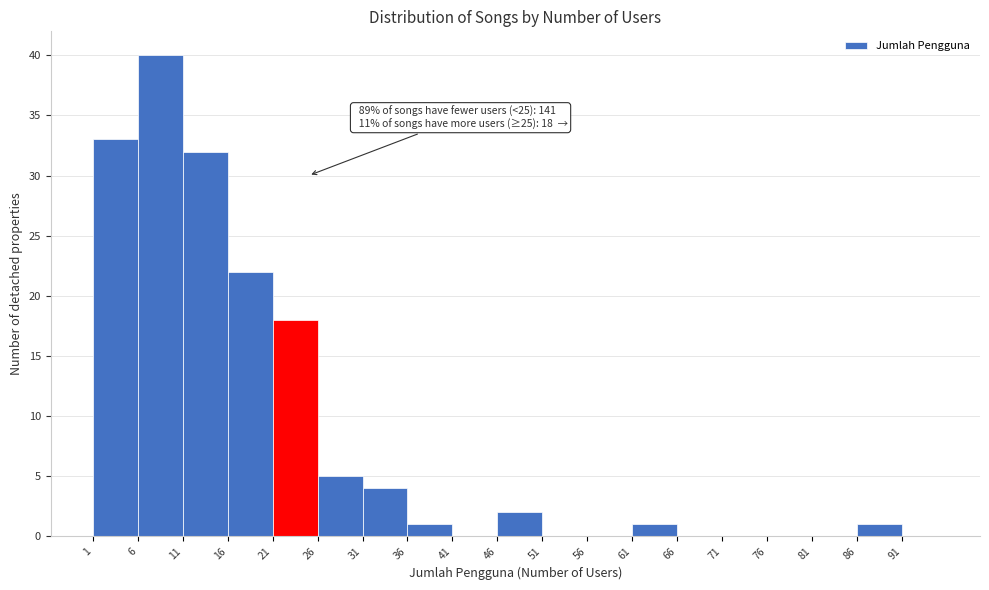

Over which range of the x-axis is the bar tallest?

6 to 11